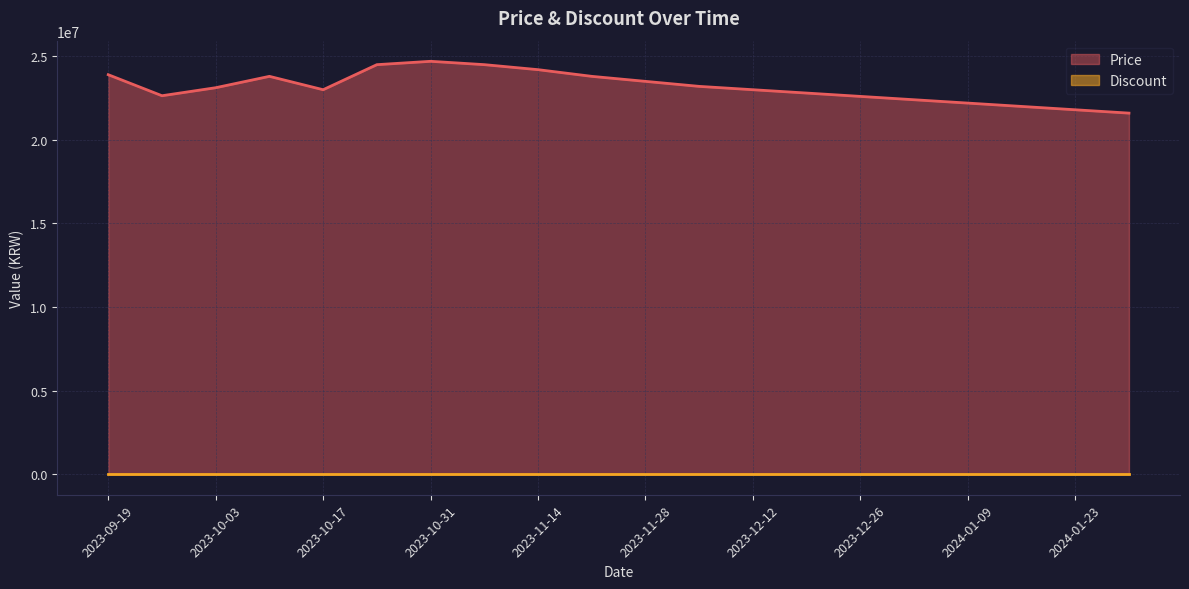

Which has a higher value, 2023-12-19 or 2023-11-28?

2023-11-28